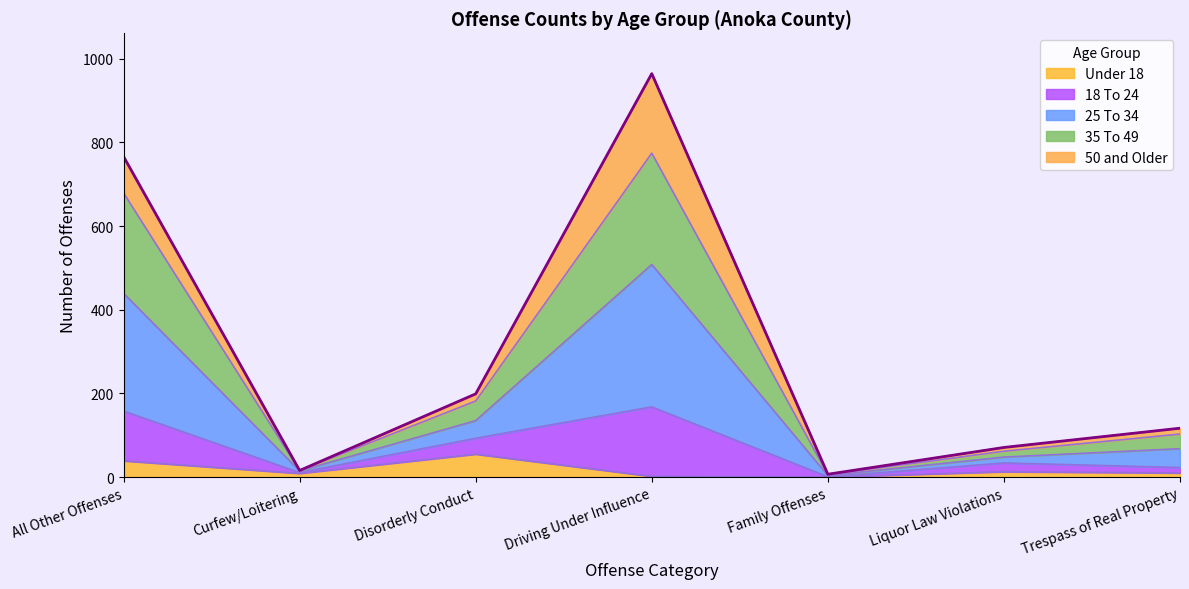

How many interior local peaks does the 35 To 49 series have?

1